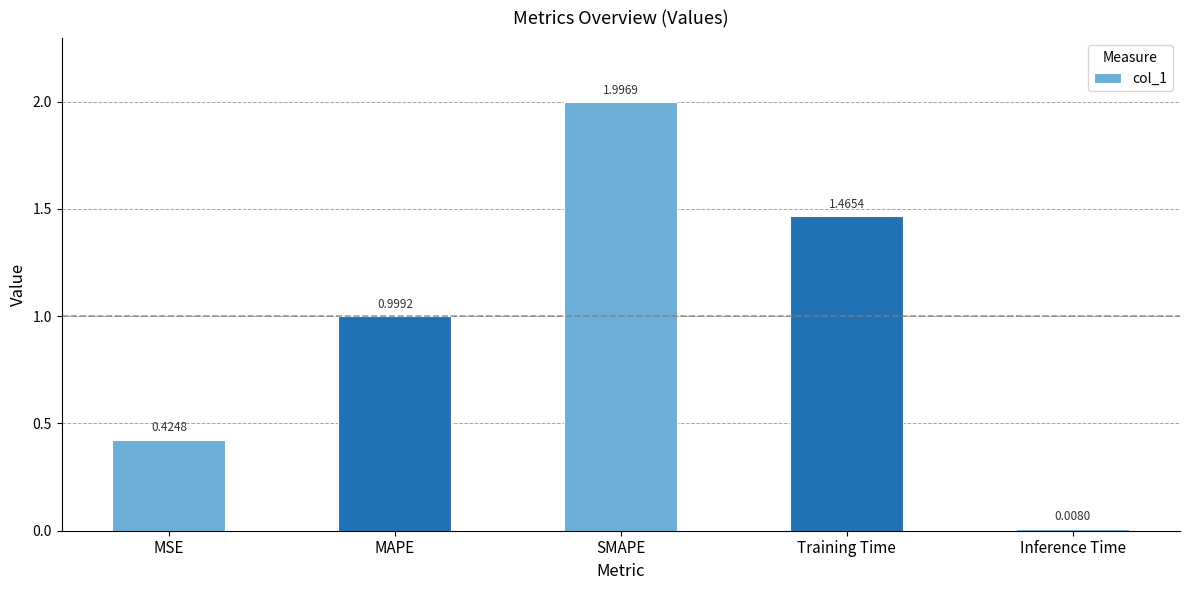

What is the sum of all values?

4.9